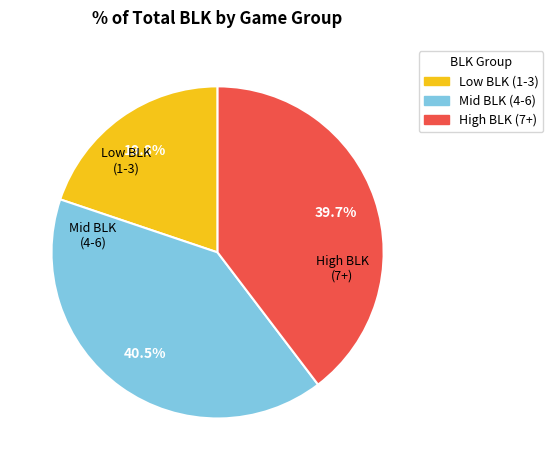

Is the sum of High BLK (7+) and Low BLK (1-3) greater than half?

Yes